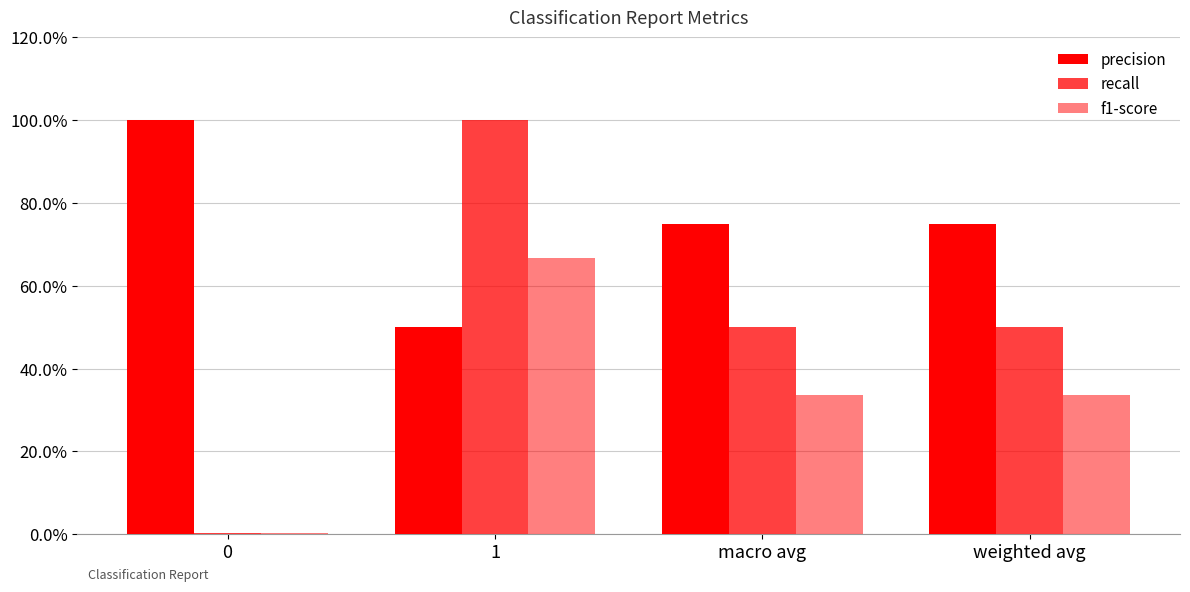

What is the sum of the f1-score values at 1 and macro avg?

1.0